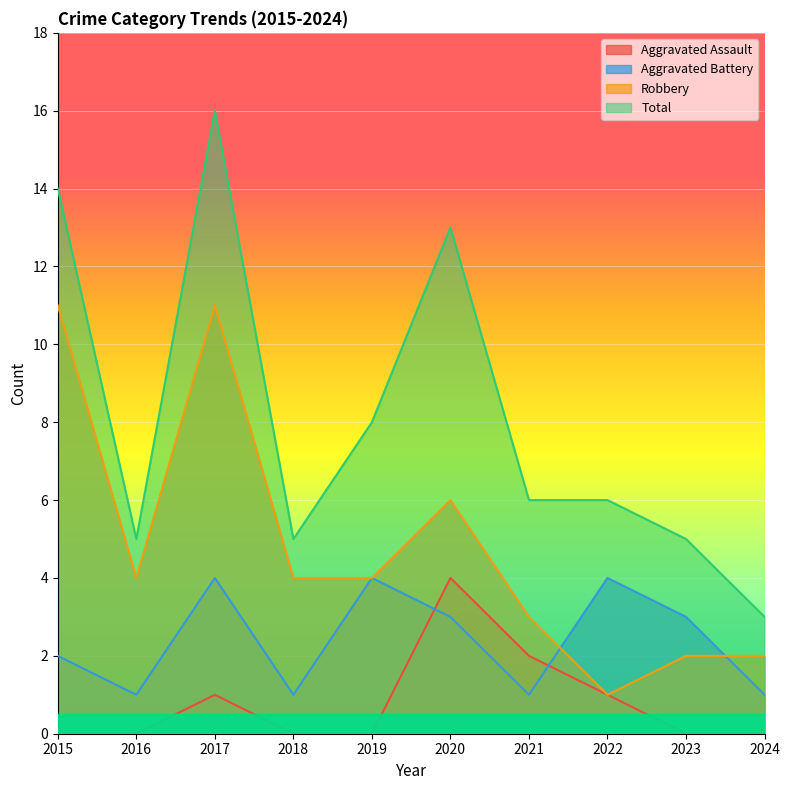

True or false: Aggravated Assault has a value of 3 at 2021.

False